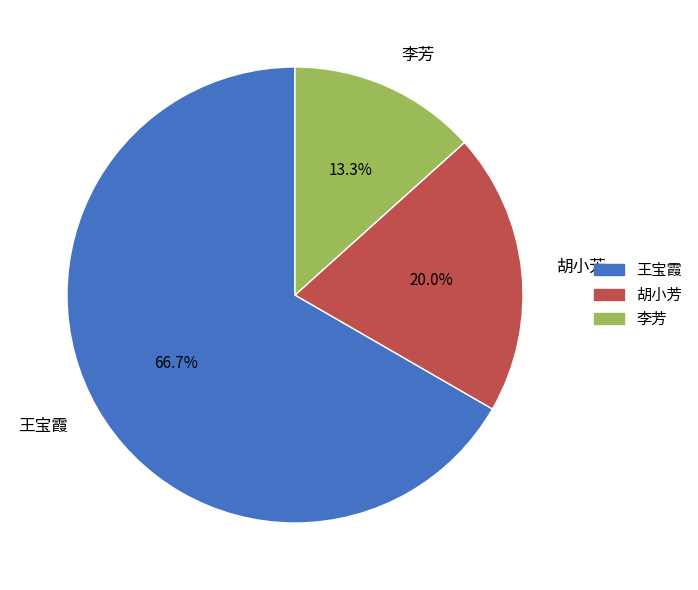

To the nearest percent, what is the combined percentage of 胡小芳 and 王宝霞?

87%